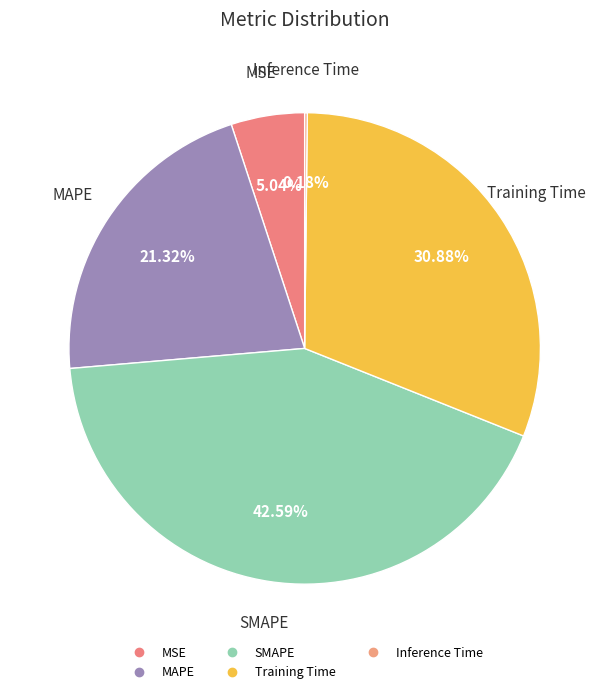

Is there any slice that represents more than half of the pie?

No